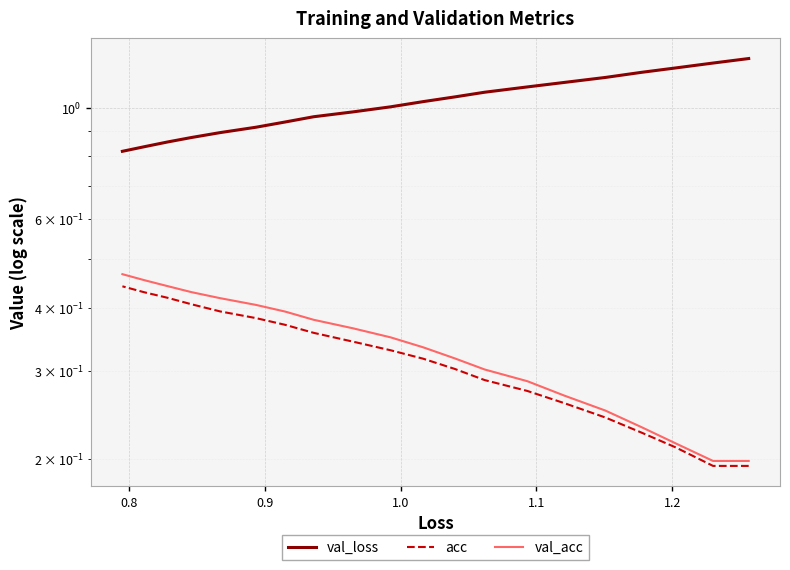

True or false: val_loss has a value of 0.7 at 0.9.

False